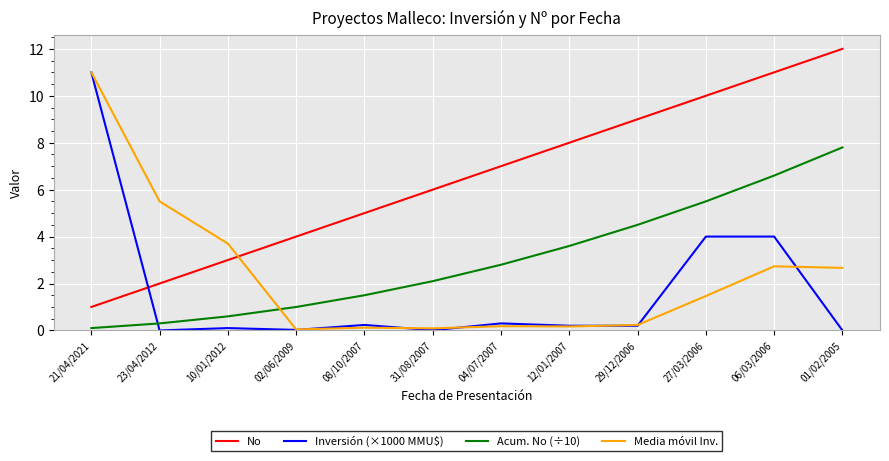

Rank the series at 06/03/2006 from lowest to highest value.

Media móvil Inv., Inversión (×1000 MMU$), Acum. No (÷10), No